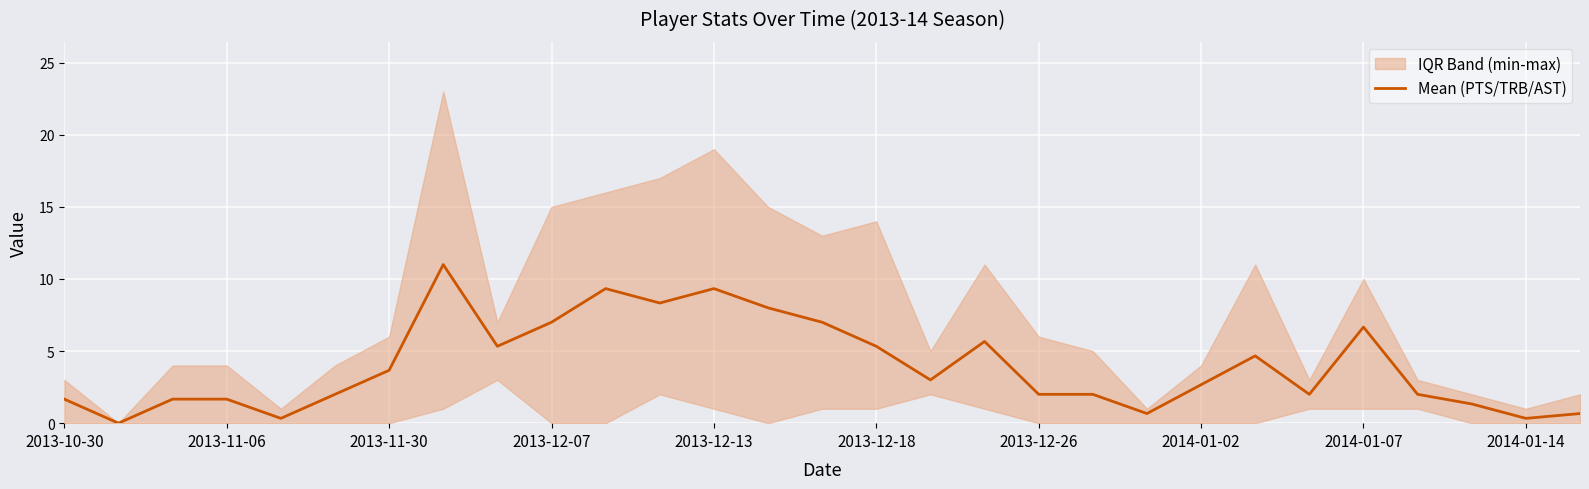

How many positive values are there?

28